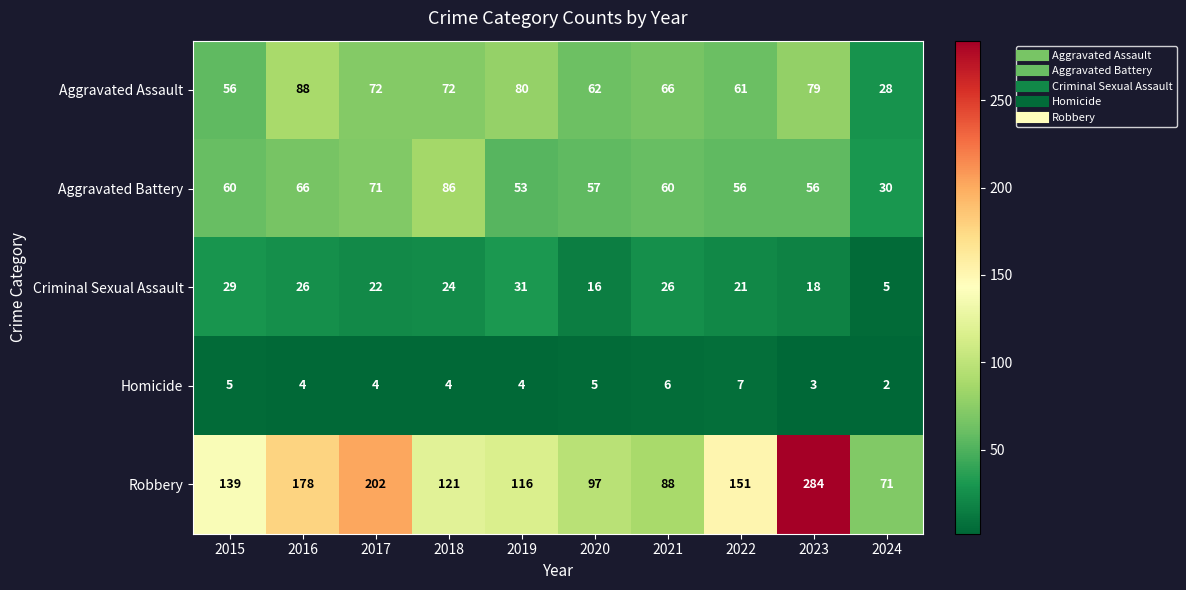

What is the difference between the highest and lowest values at 2022?

144